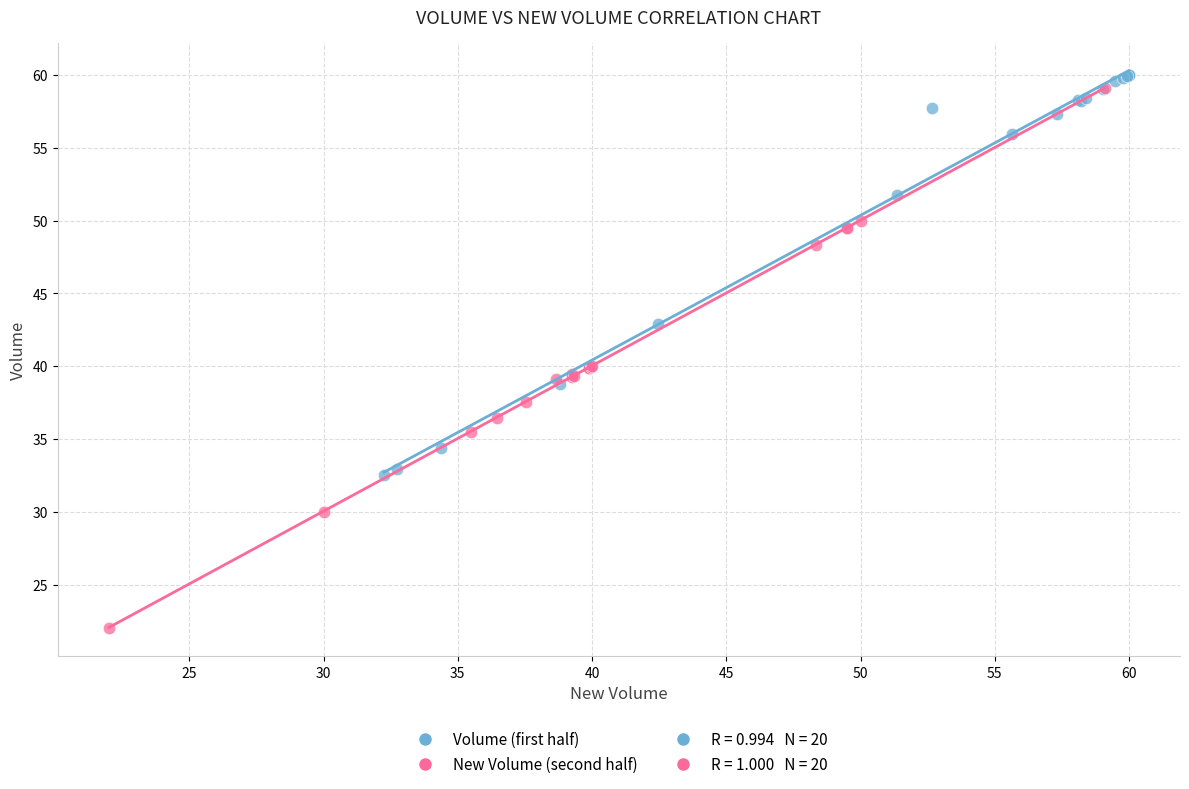

Which series has the widest spread of Y values?

New Volume (second half)